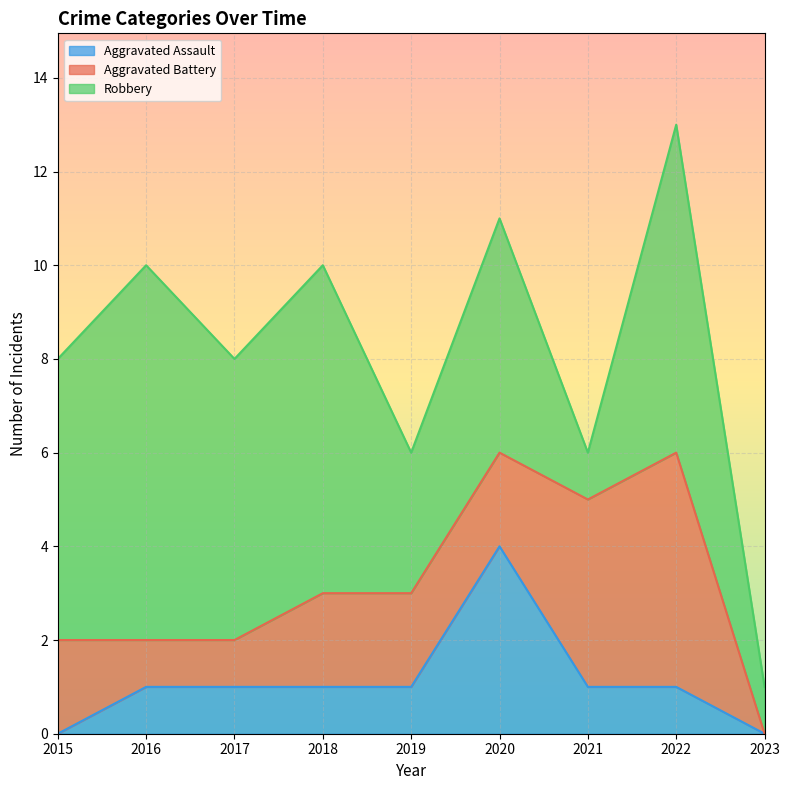

Reading left to right, what are all the values shown in this chart?

Aggravated Assault: 0	1	1	1	1	4	1	1	0
Aggravated Battery: 2	1	1	2	2	2	4	5	0
Robbery: 6	8	6	7	3	5	1	7	1